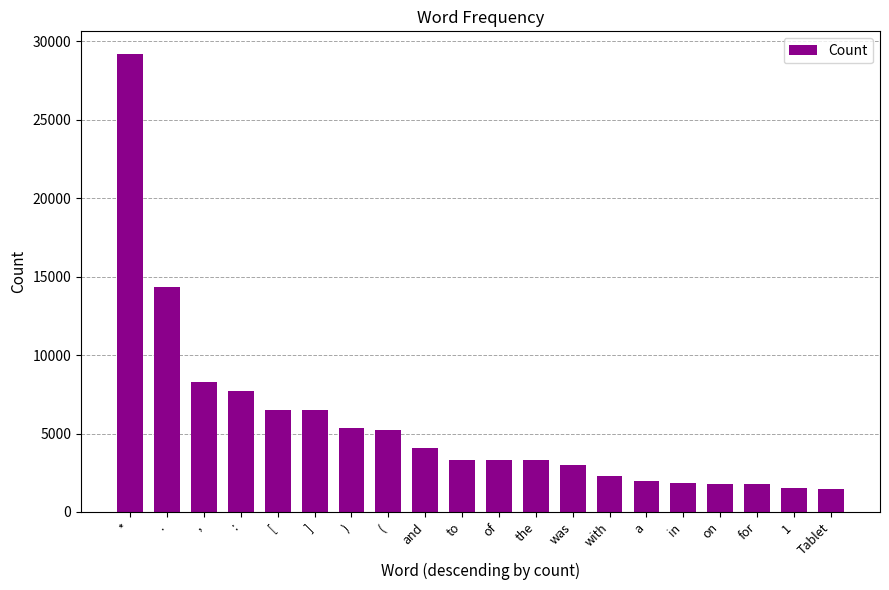

What is the label of the 13th bar from the right?

(